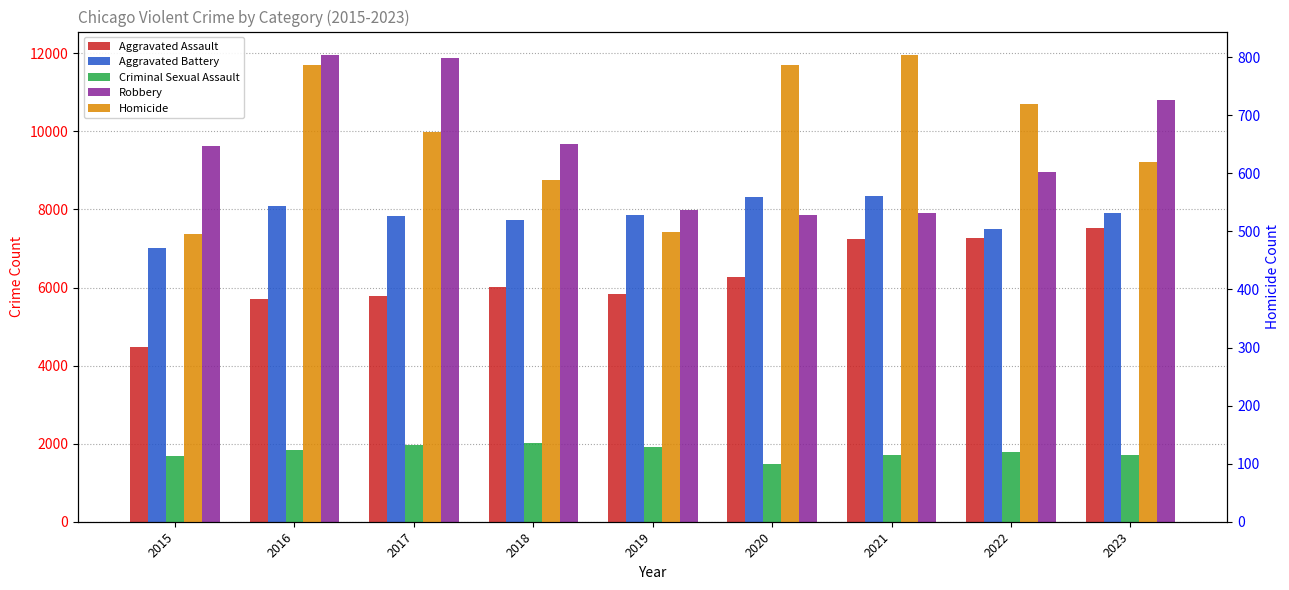

What is the minimum value for Aggravated Assault?

4480